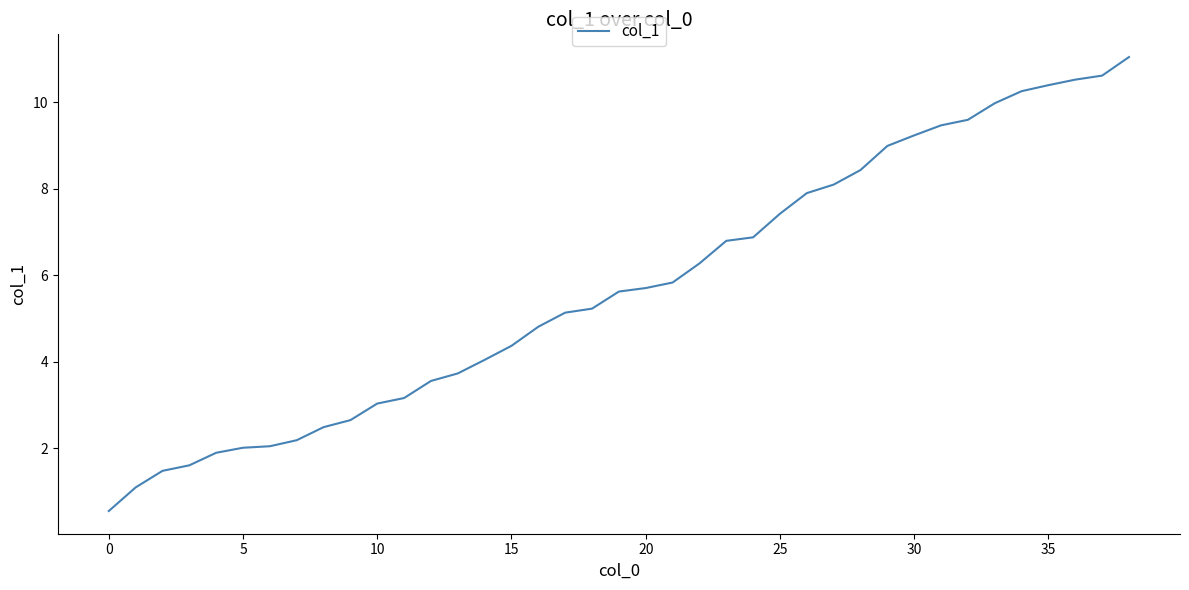

What is the smallest value displayed?

0.5